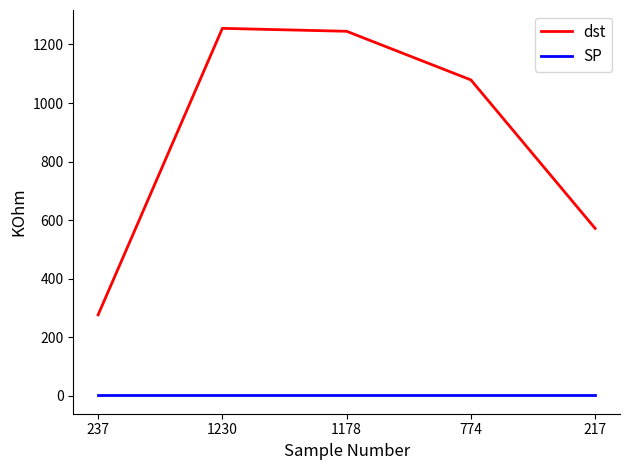

True or false: SP and dst intersect in this chart.

False